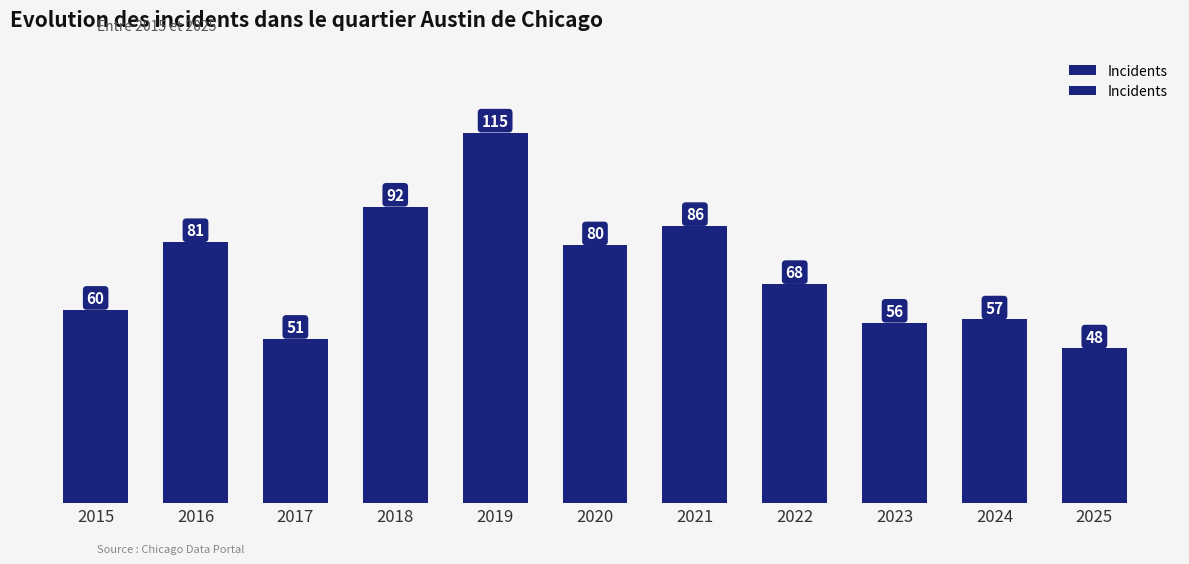

Which has a higher value, 2016 or 2024?

2016